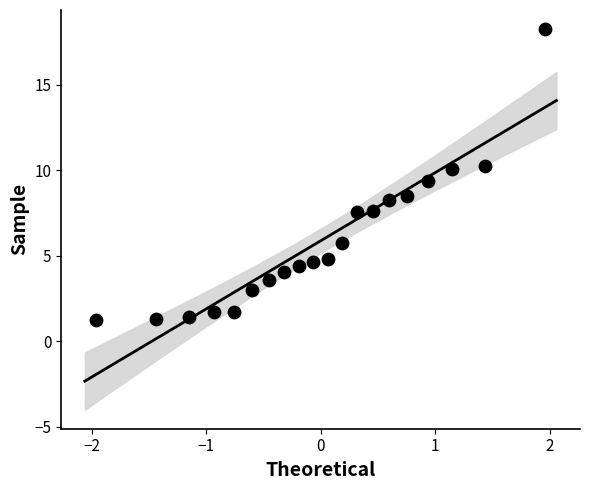

What is the range of X values (max minus min)?

3.9